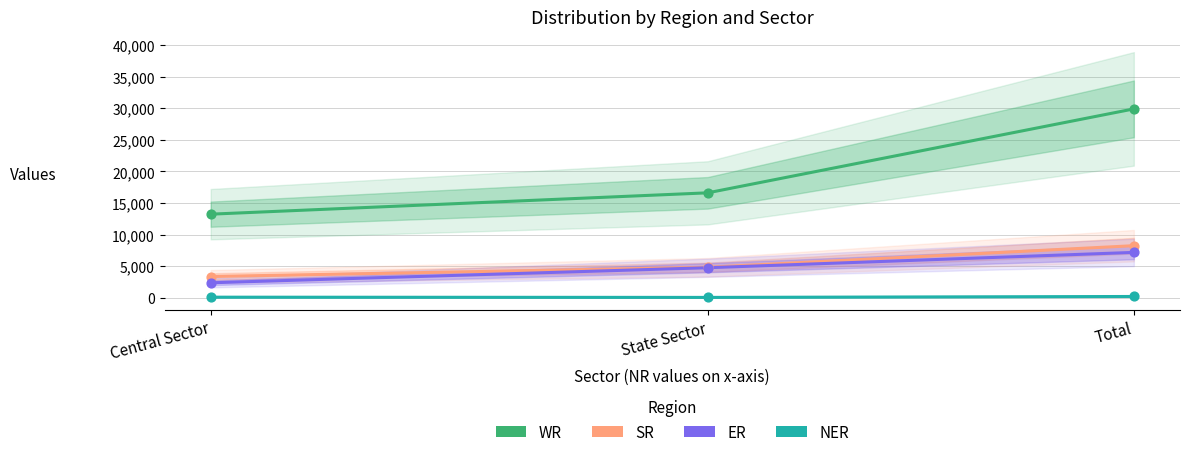

Which series reaches the minimum Y coordinate?

NER